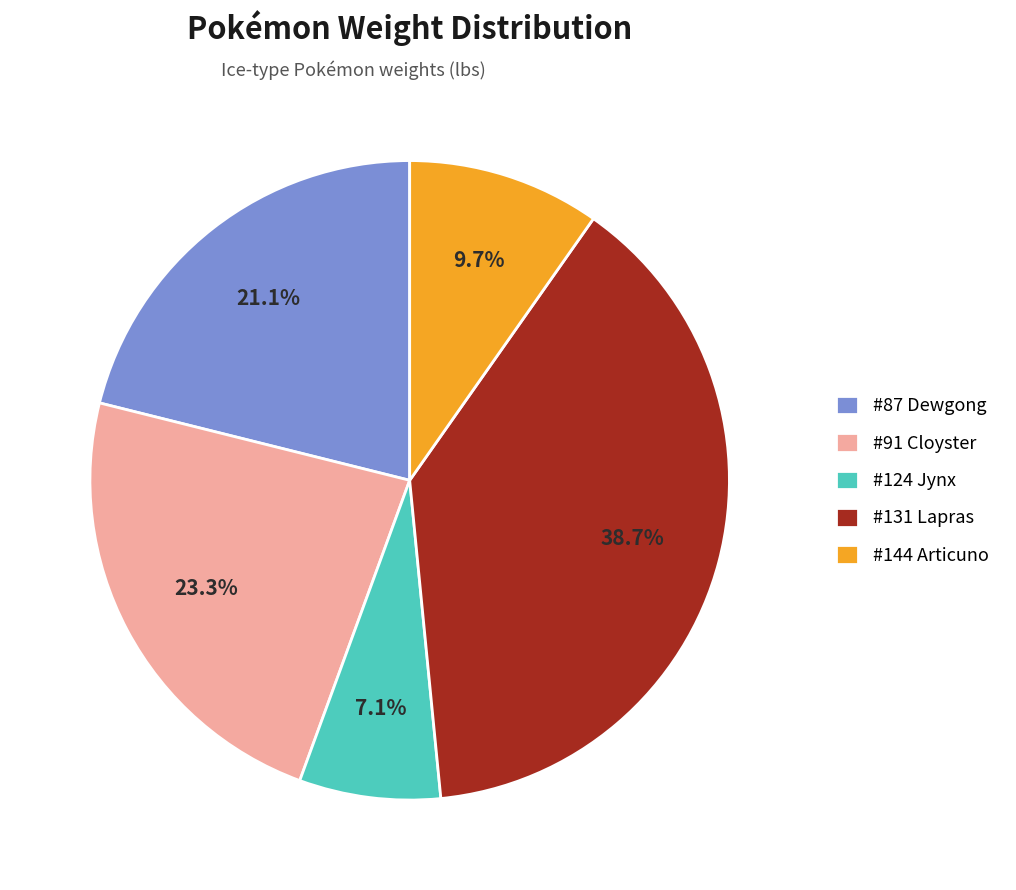

What portion of the pie excludes #91 Cloyster?

76.7%